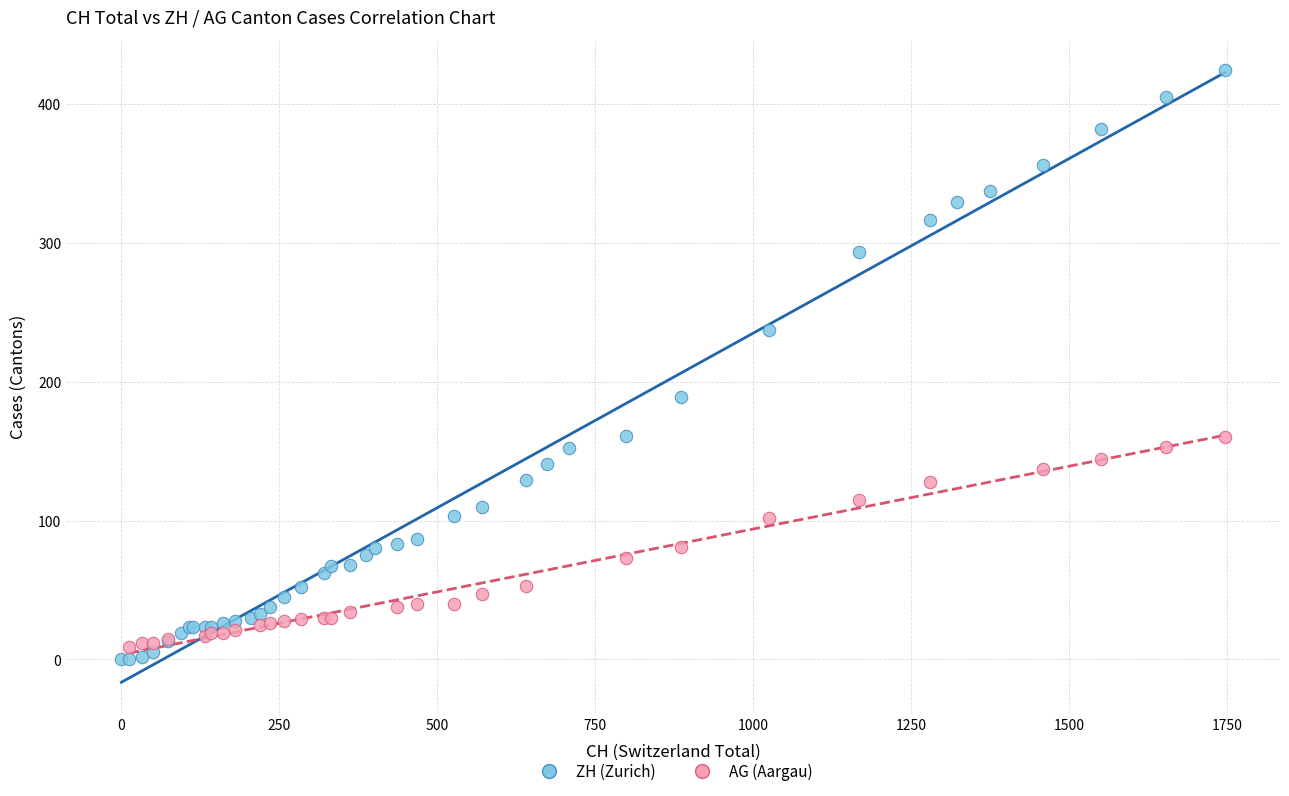

Which series has the widest spread of Y values?

ZH (Zurich)